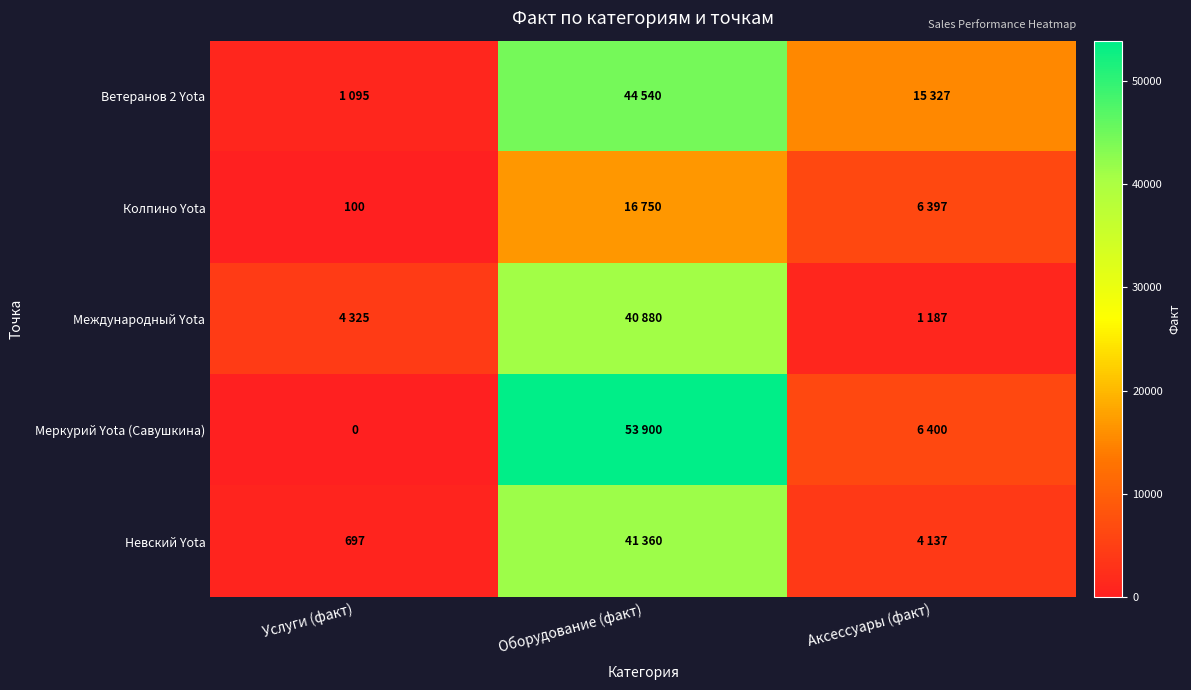

Is it true that Колпино Yota equals 3856 at Аксессуары (факт)?

False